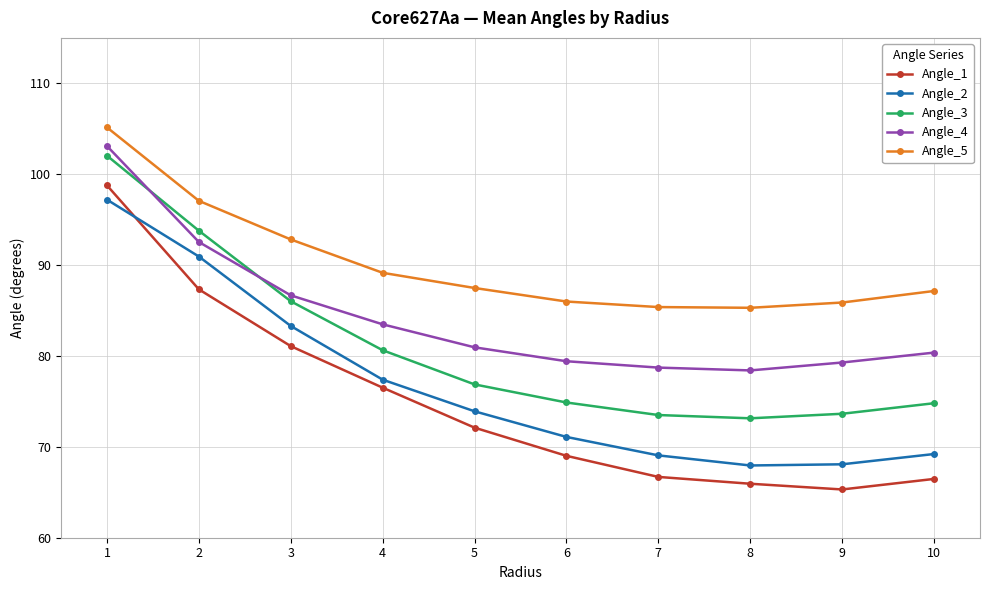

What is the difference between the Angle_4 values at 1 and 3?

16.4